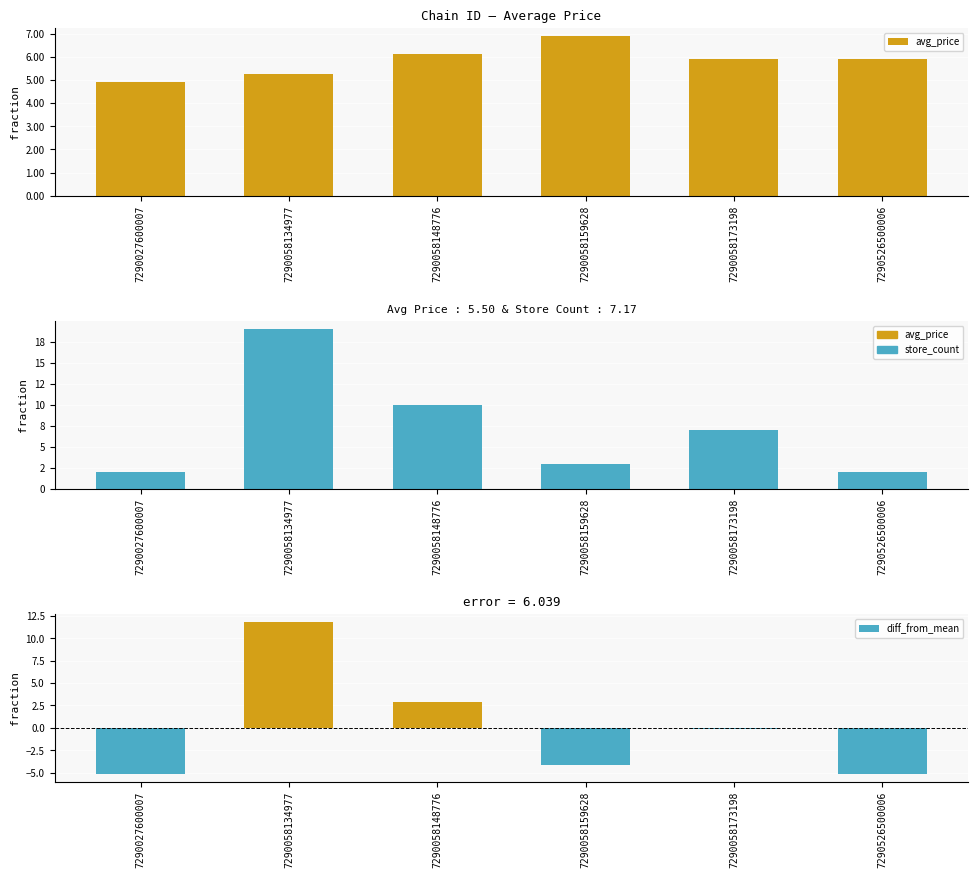

At which category is the sum across all series the highest?

7290058134977